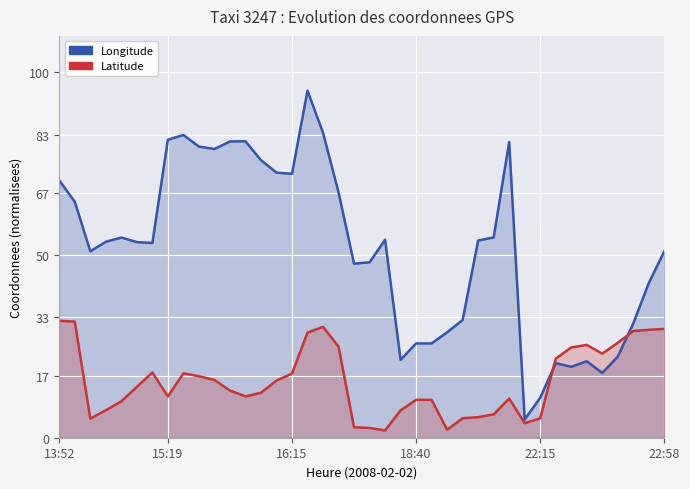

True or false: lon (résidences principales) and lat (résidences secondaires) cross at least once.

True